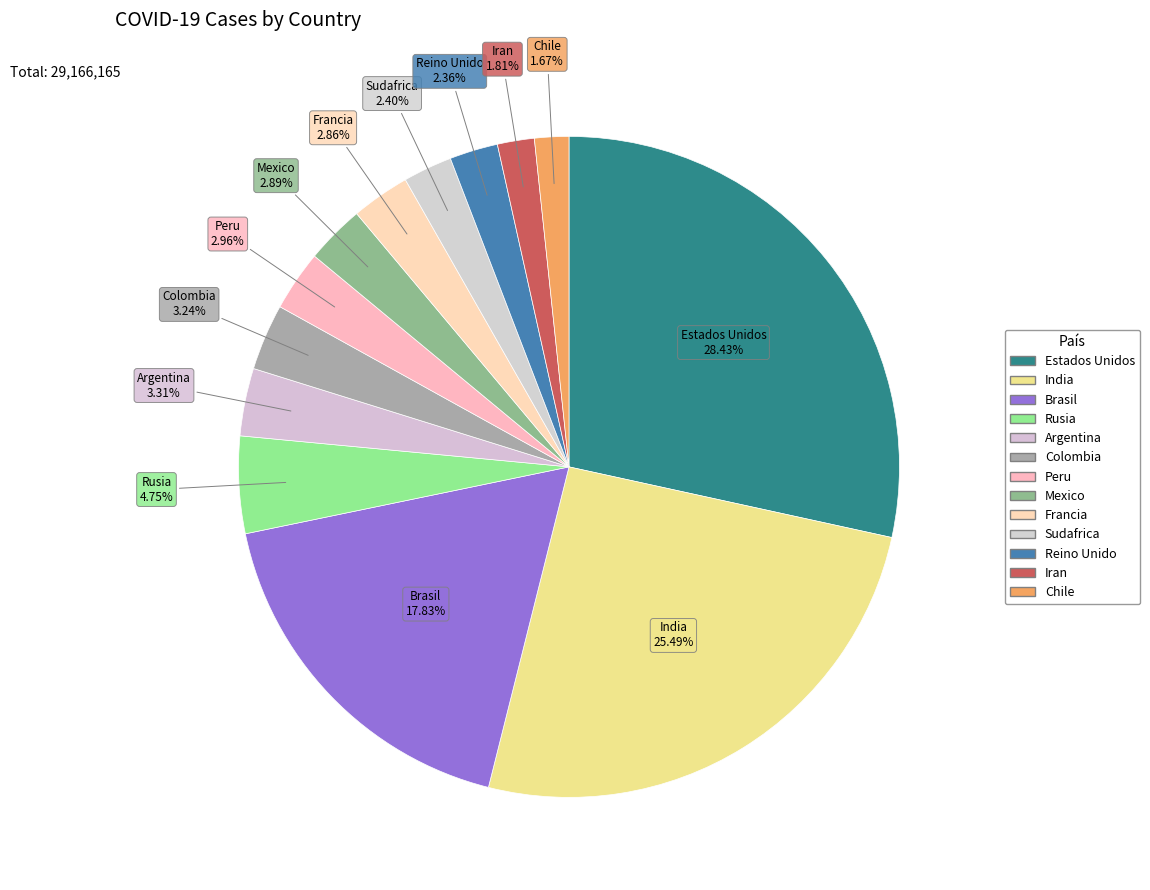

What portion of the pie excludes Brasil?

82.2%